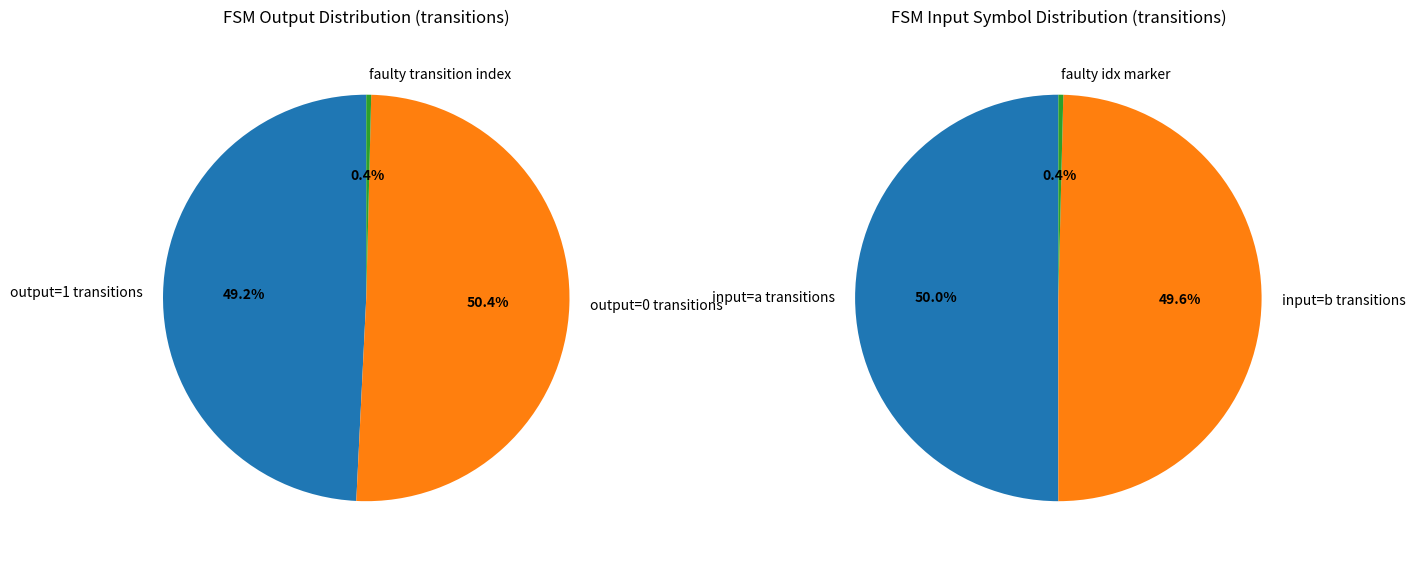

Between input_symbol_b and faulty_transition, which is larger?

input_symbol_b